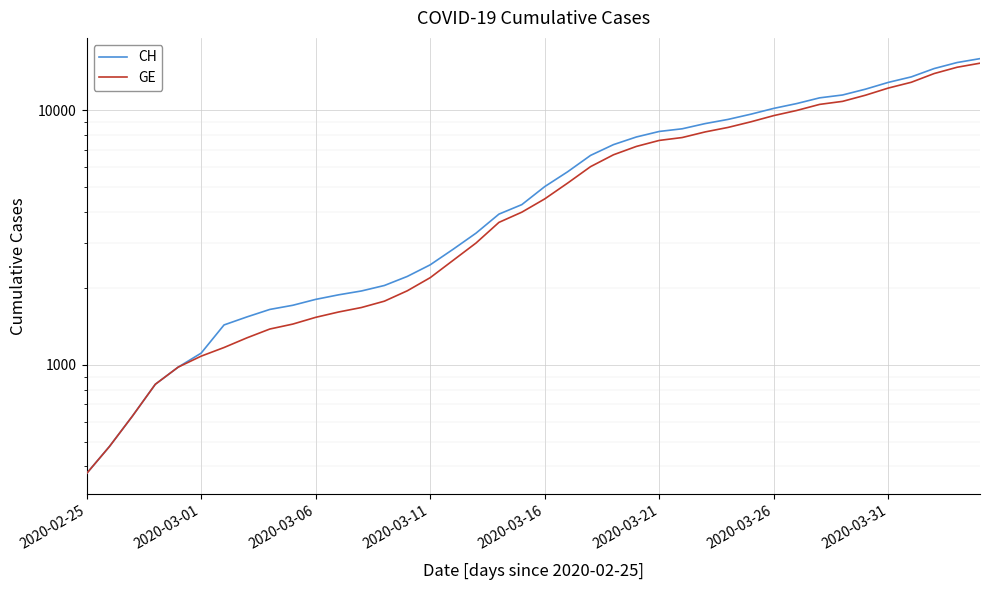

Is this an area chart (filled region under the line)?

No